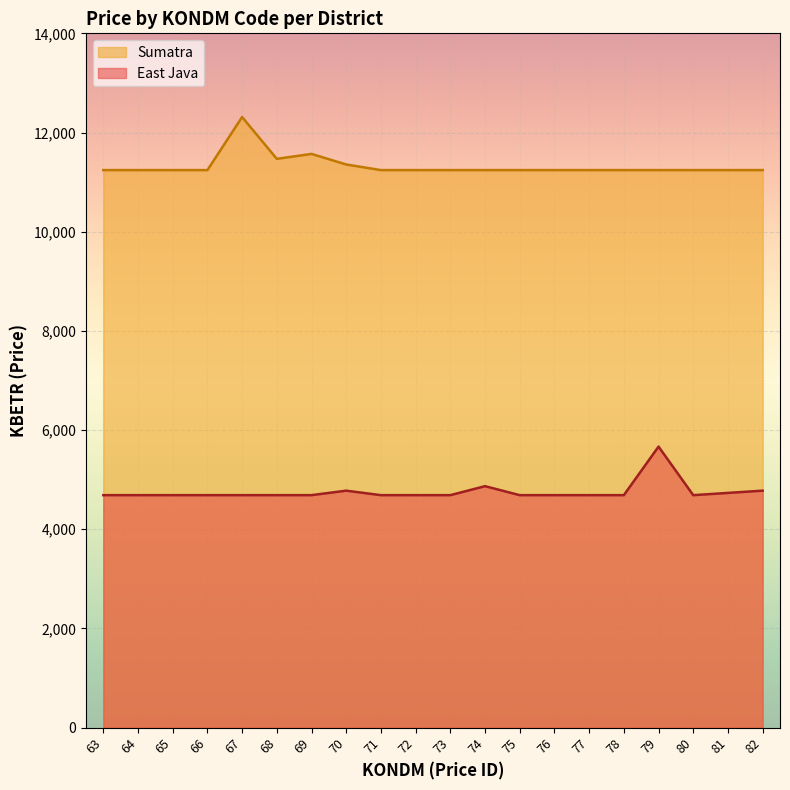

The East Java series shows 4687.2 at 64. True or false?

True